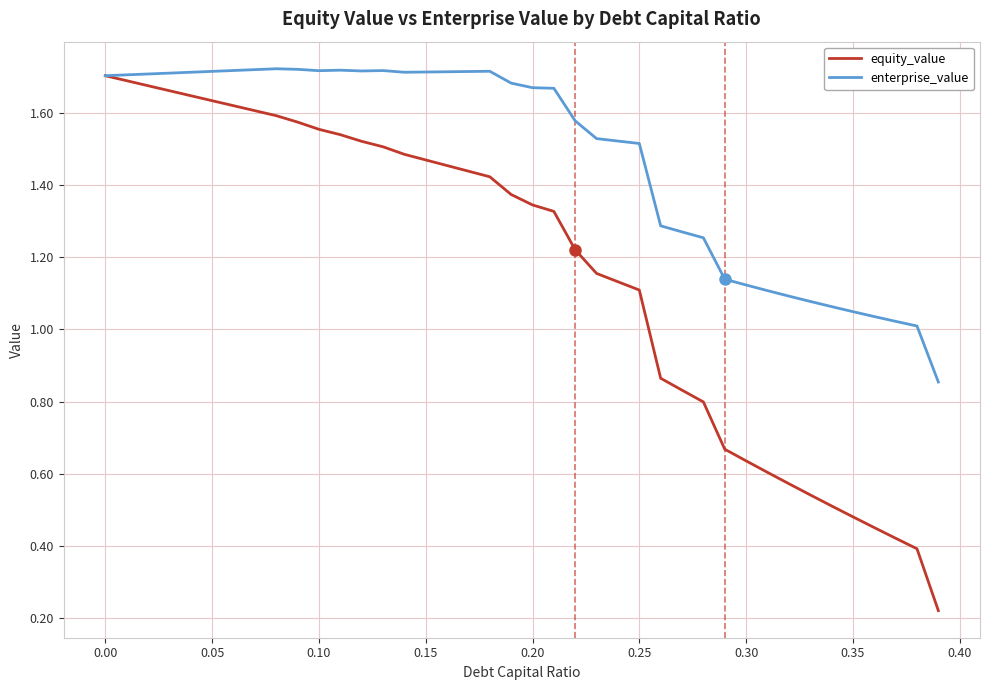

List the series in order of their overall mean, highest first.

enterprise_value, equity_value